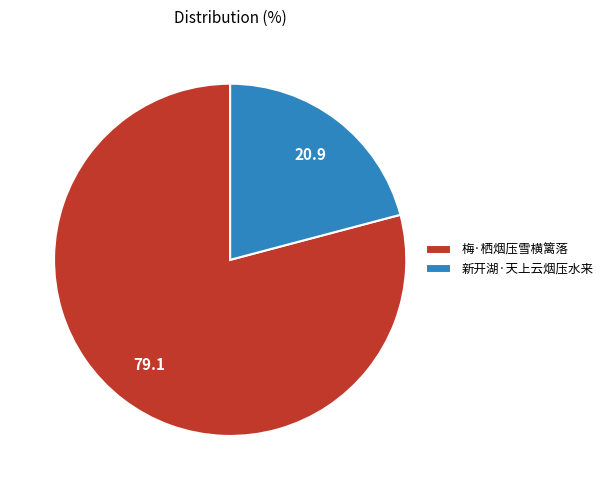

Approximately how many times larger is the value at 梅·栖烟压雪横篱落 compared to 新开湖·天上云烟压水来?

3.8